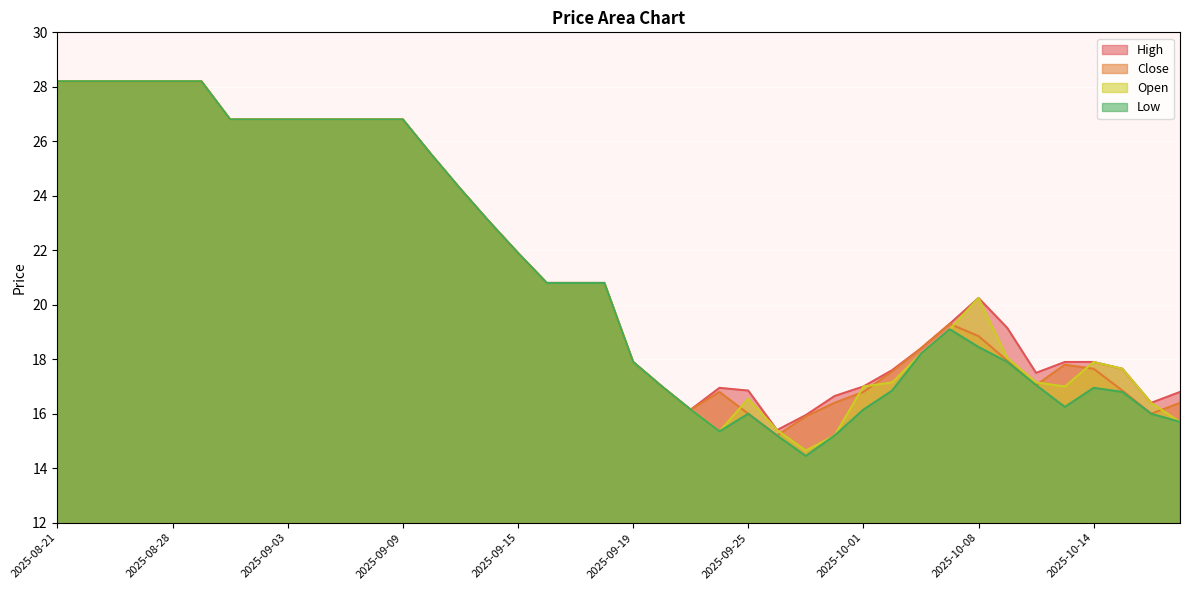

How many series are shown in this chart?

4